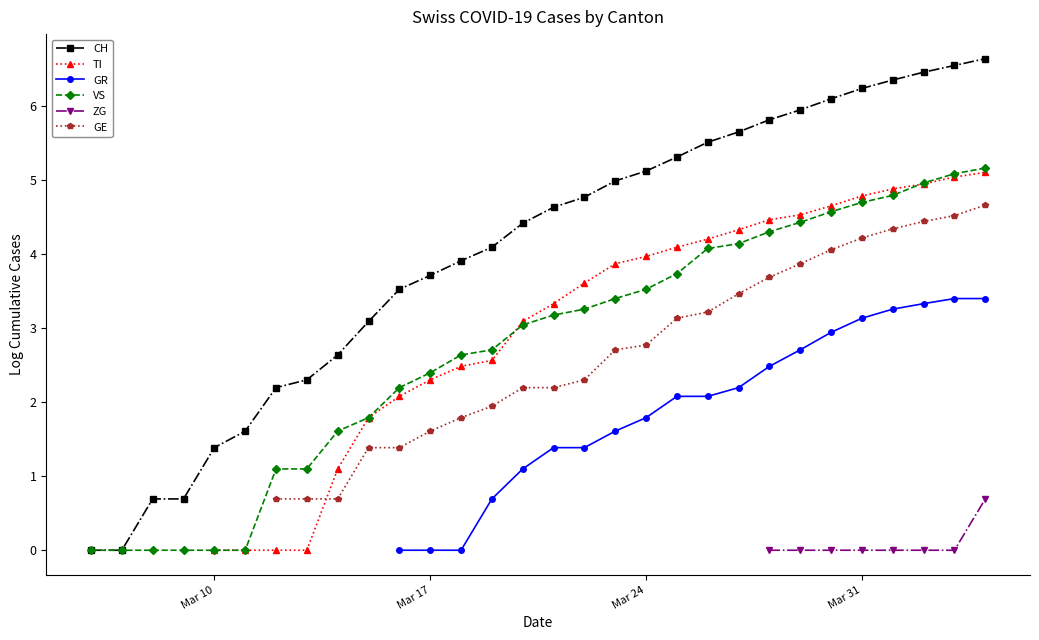

True or false: ZG and GR cross at least once.

False